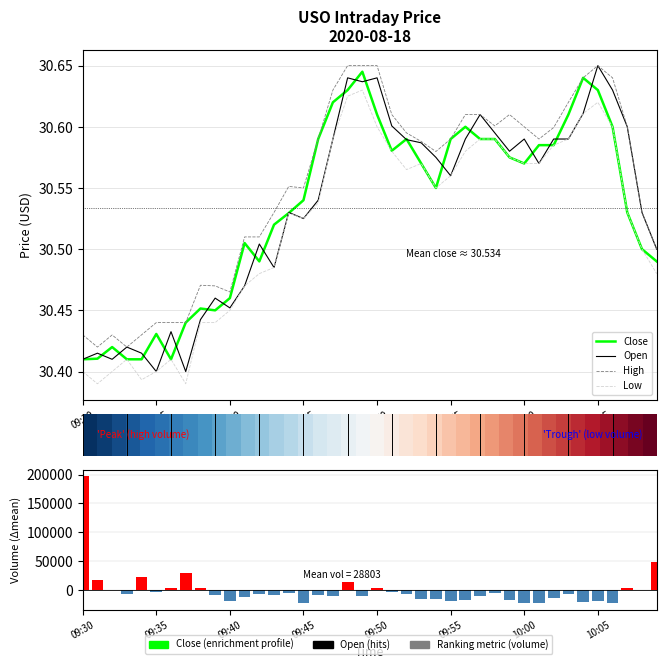

How many Low values are between 30 and 31?

40